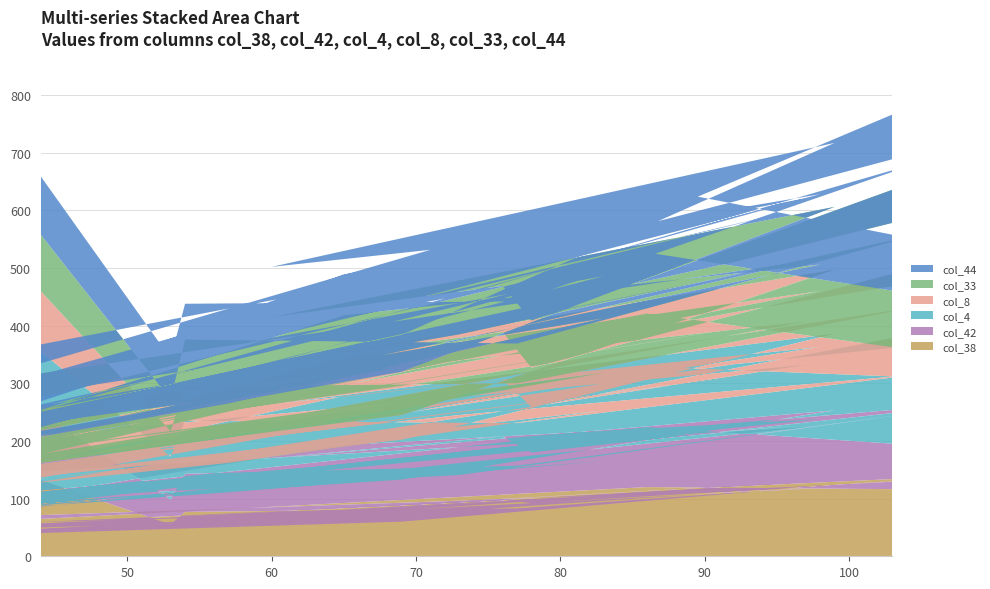

Reading right to left, list all the values displayed in this chart.

col_38: 121	65	155	121	28	18	130	81	54	118	8	10	61	117	32	84	12	19	59	104	33	58	19	17	23	60	124	78	98	92	137	116	120	53	79	134	83	77	55	132
col_42: 102	135	136	110	25	15	108	112	41	108	16	10	69	107	23	120	5	19	52	61	18	53	13	22	31	73	129	92	110	88	125	76	104	35	62	116	74	66	43	118
col_4: 144	134	117	102	28	16	125	85	52	97	4	11	51	108	28	101	12	19	51	88	29	56	17	18	20	69	133	94	98	79	140	118	105	52	104	66	74	92	75	105
col_8: 102	116	135	90	25	21	97	66	40	88	3	9	44	75	26	88	10	13	44	65	30	55	15	15	19	43	111	72	83	68	120	46	92	35	65	118	69	59	44	105
col_33: 90	130	147	87	35	17	46	74	43	96	8	9	48	105	31	96	15	18	59	95	44	46	24	12	20	75	109	79	80	82	159	97	106	47	75	125	69	82	55	98
col_44: 115	126	119	105	34	17	122	71	36	92	8	11	37	109	29	95	19	32	53	73	43	57	18	18	20	64	111	87	76	93	138	95	114	47	67	125	73	62	71	101